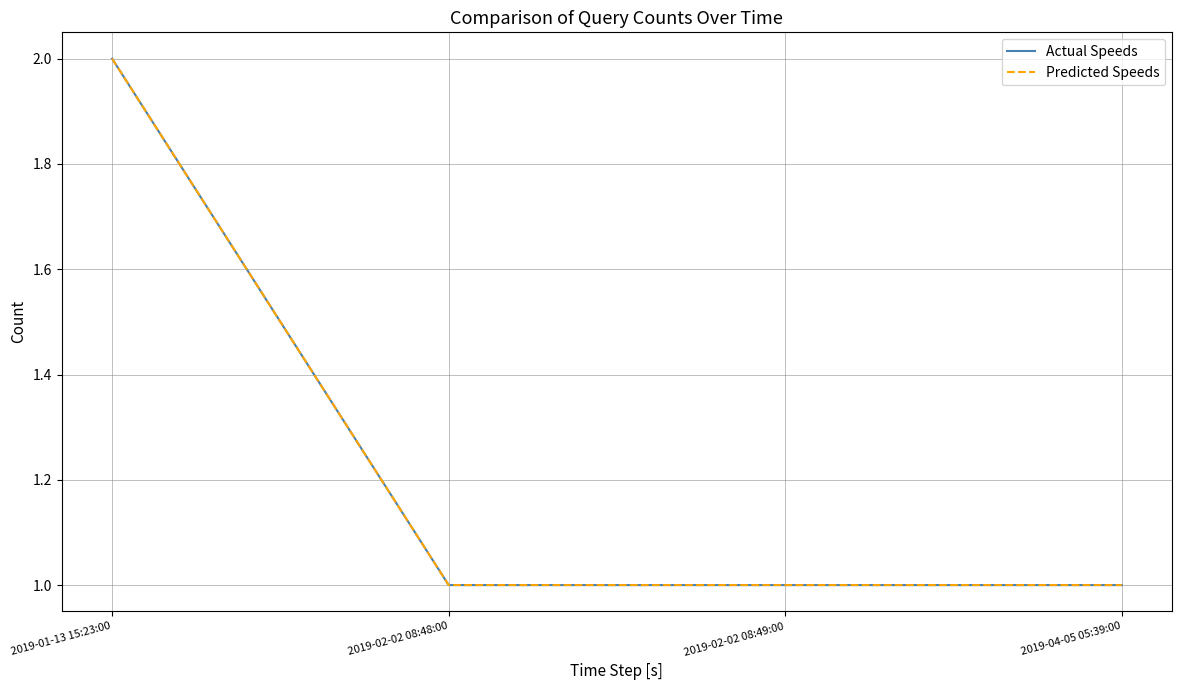

Reading left to right, transcribe all the data shown in this chart.

Actual Speeds: 2019-01-13 15:23:00=2	2019-02-02 08:48:00=1	2019-02-02 08:49:00=1	2019-04-05 05:39:00=1
Predicted Speeds: 2019-01-13 15:23:00=2	2019-02-02 08:48:00=1	2019-02-02 08:49:00=1	2019-04-05 05:39:00=1